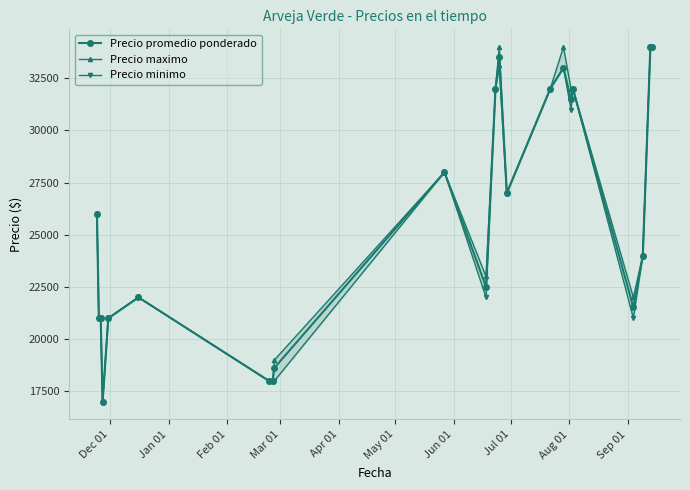

How many data points in Precio minimo are less than 26000?

11